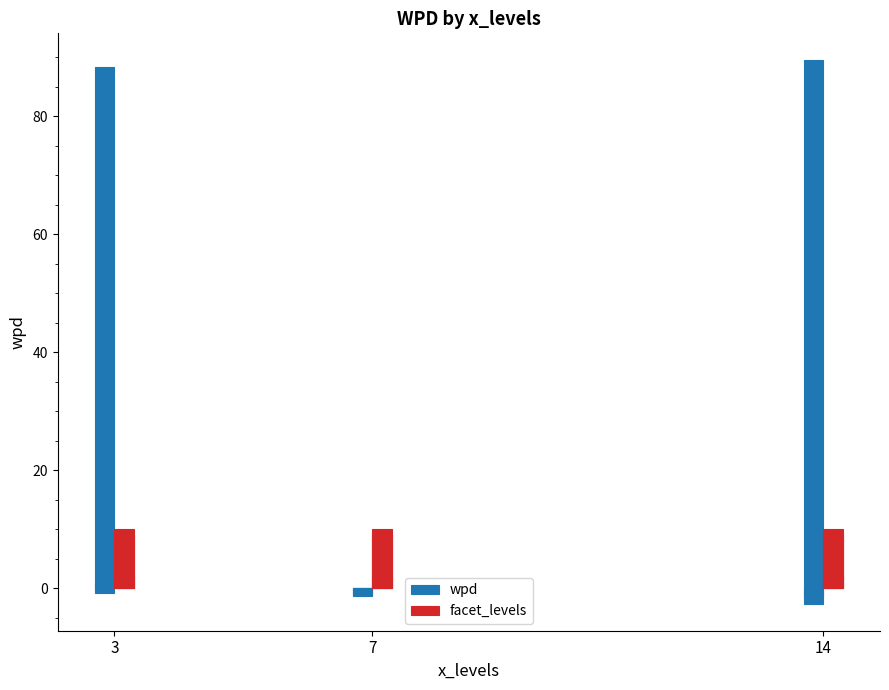

At which label does facet_levels reach its peak?

7